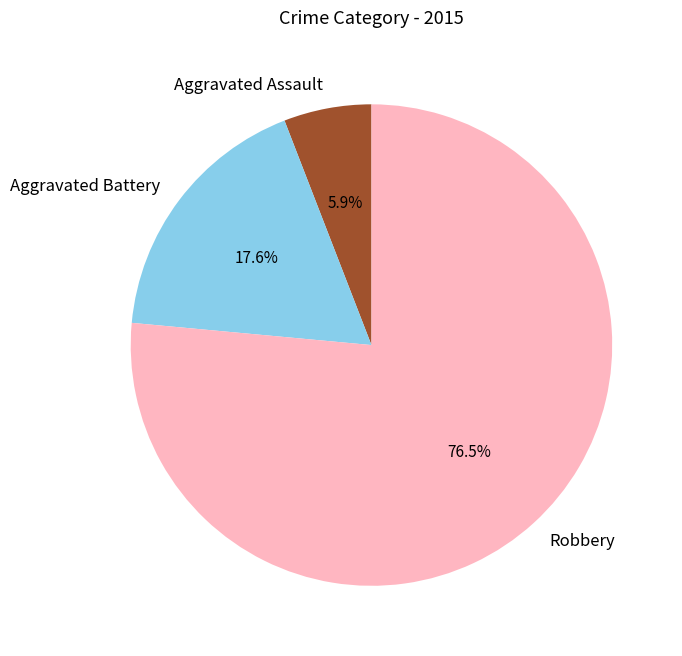

What is the ratio of the value at Aggravated Assault to the value at Robbery?

0.1